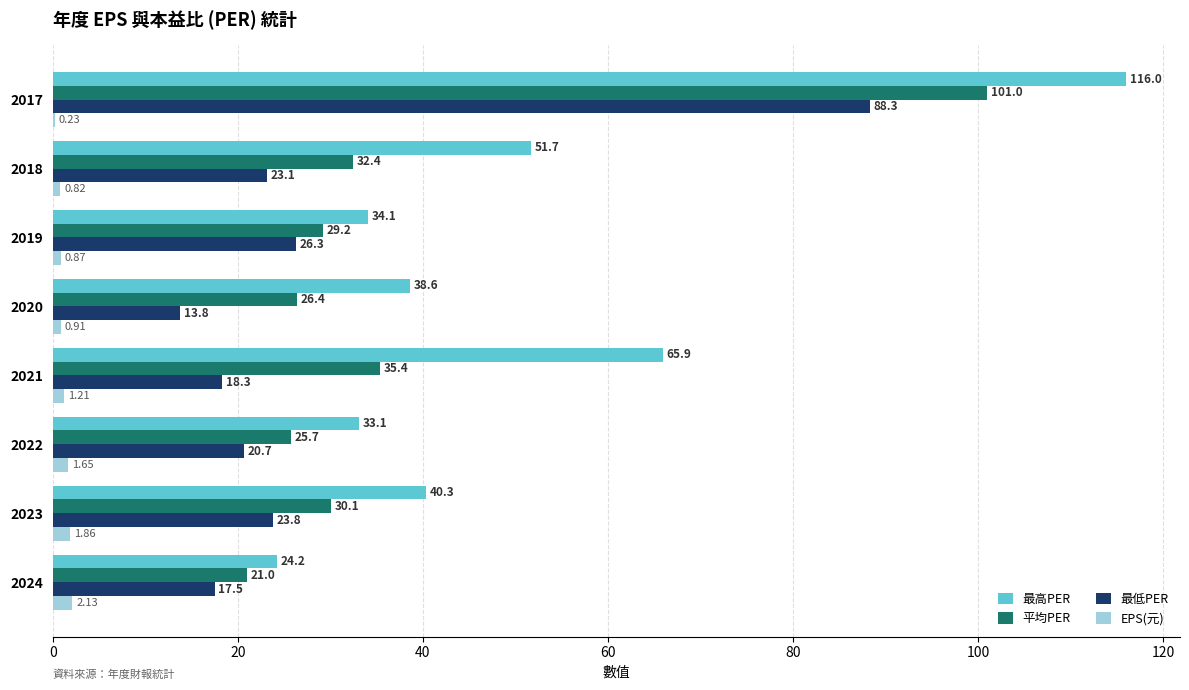

Which series changed the most between 2022 and 2017?

最高PER